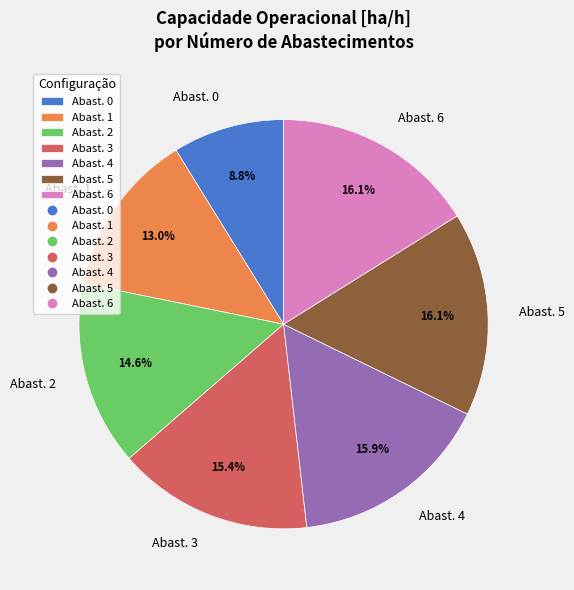

Does Abast. 1 account for over 50% of the chart?

No